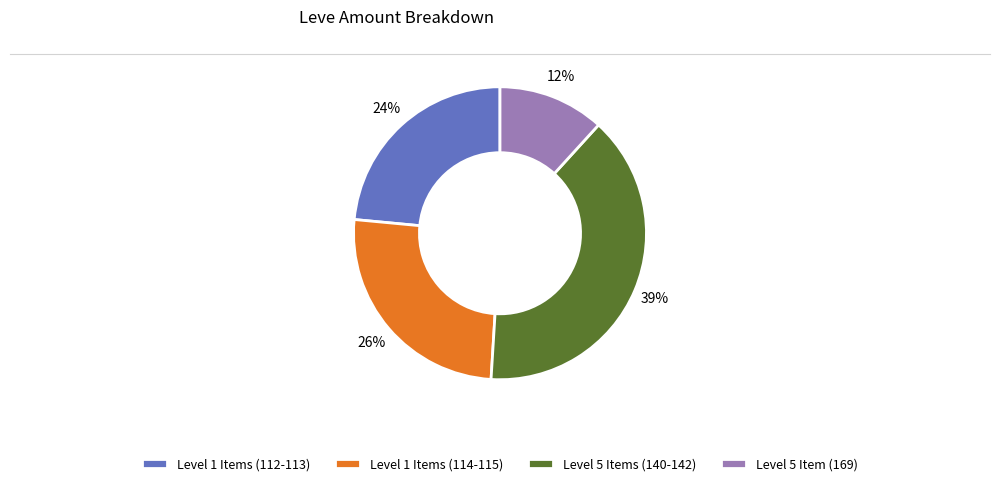

What percentage is the Level 1 Items (112-113) slice, to the nearest percent?

24%